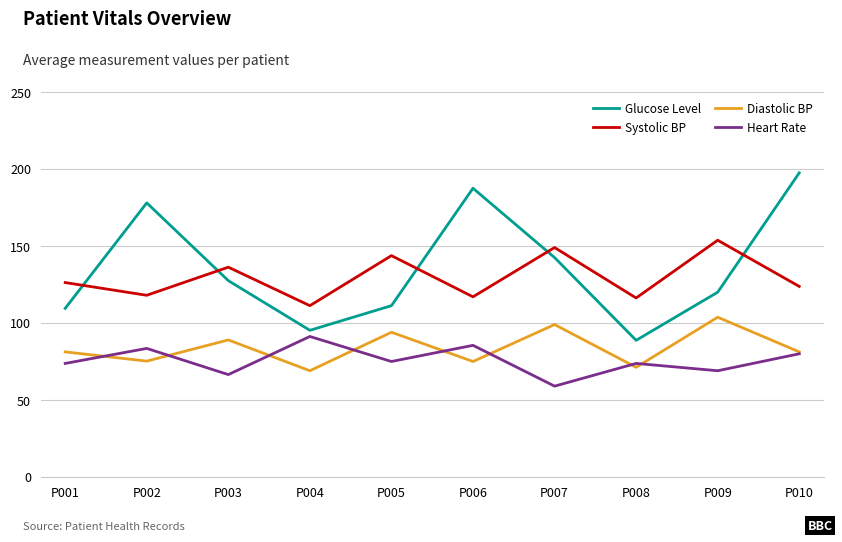

Where is Glucose Level nearest to the value 143?

P007